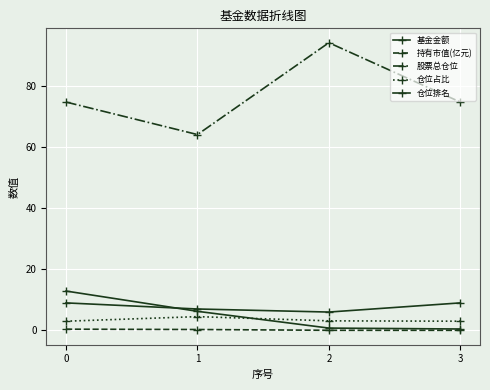

Does the chart have visible grid lines?

Yes